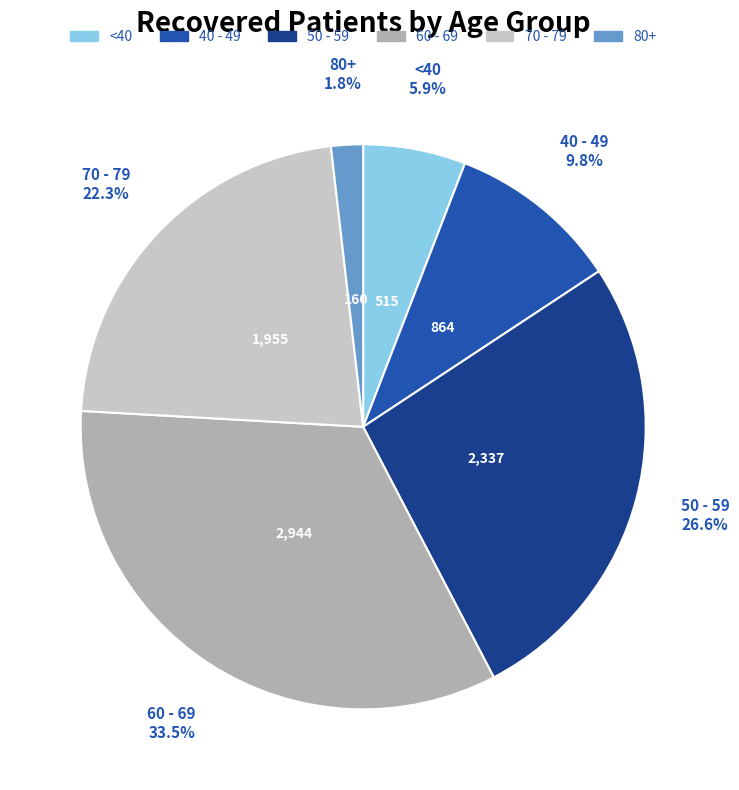

Is there a majority slice in this chart?

No